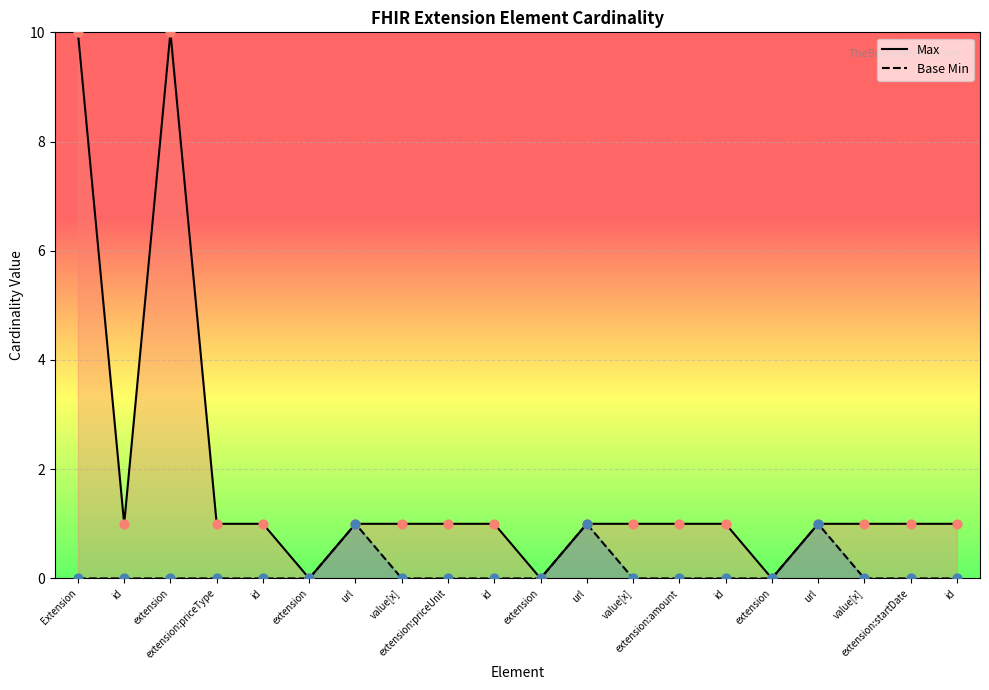

What are all the series names shown in the legend?

Max, Base Min